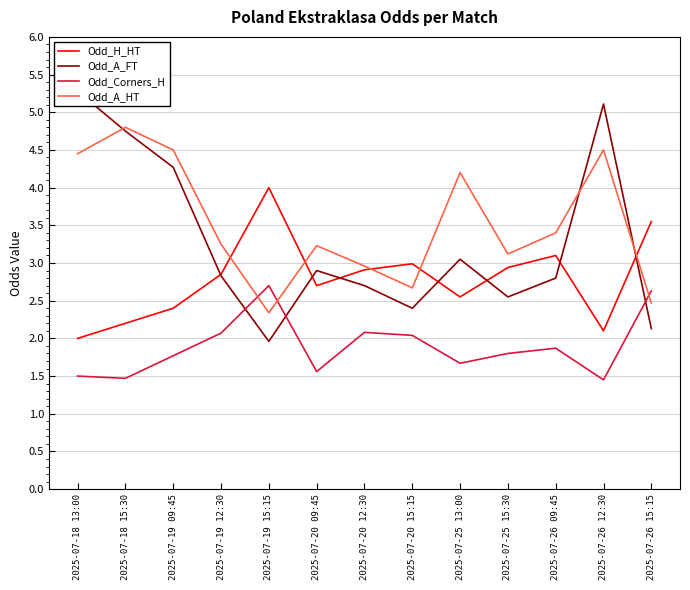

What is the greatest value displayed?

5.3